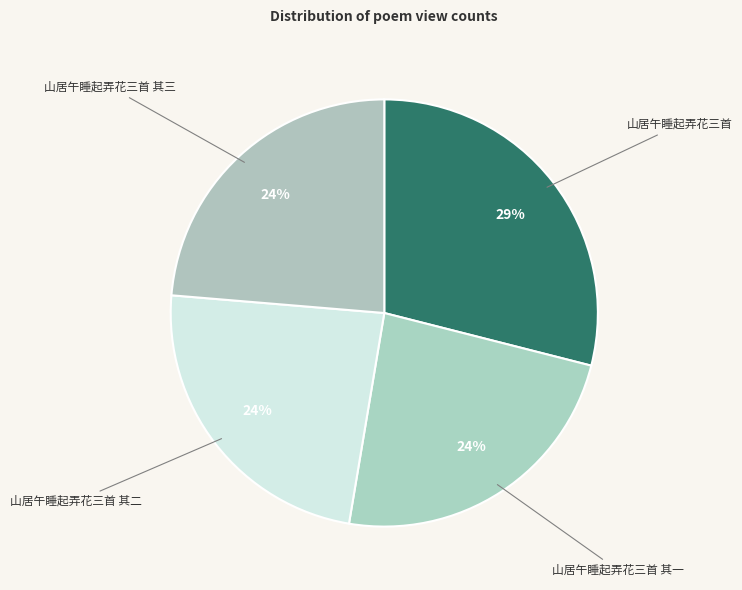

Which slice is the largest?

山居午睡起弄花三首